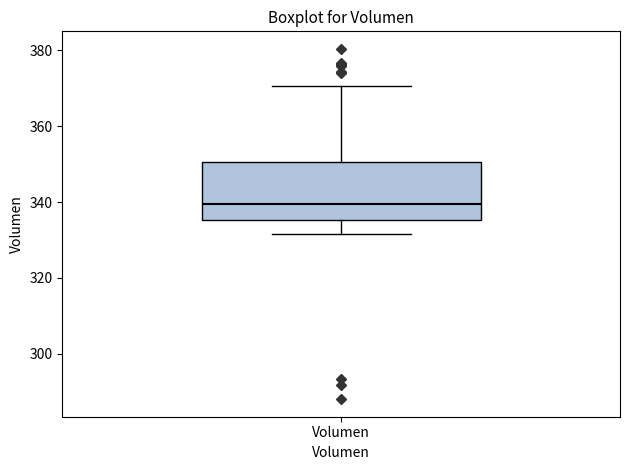

Read this box plot against the y-axis: the position of the median line, the range covered by the box, and the ends of both whiskers. The values are not printed on the chart, so give them approximately, as read against the axis.

median 340, box 336 to 350, whiskers 332 to 370